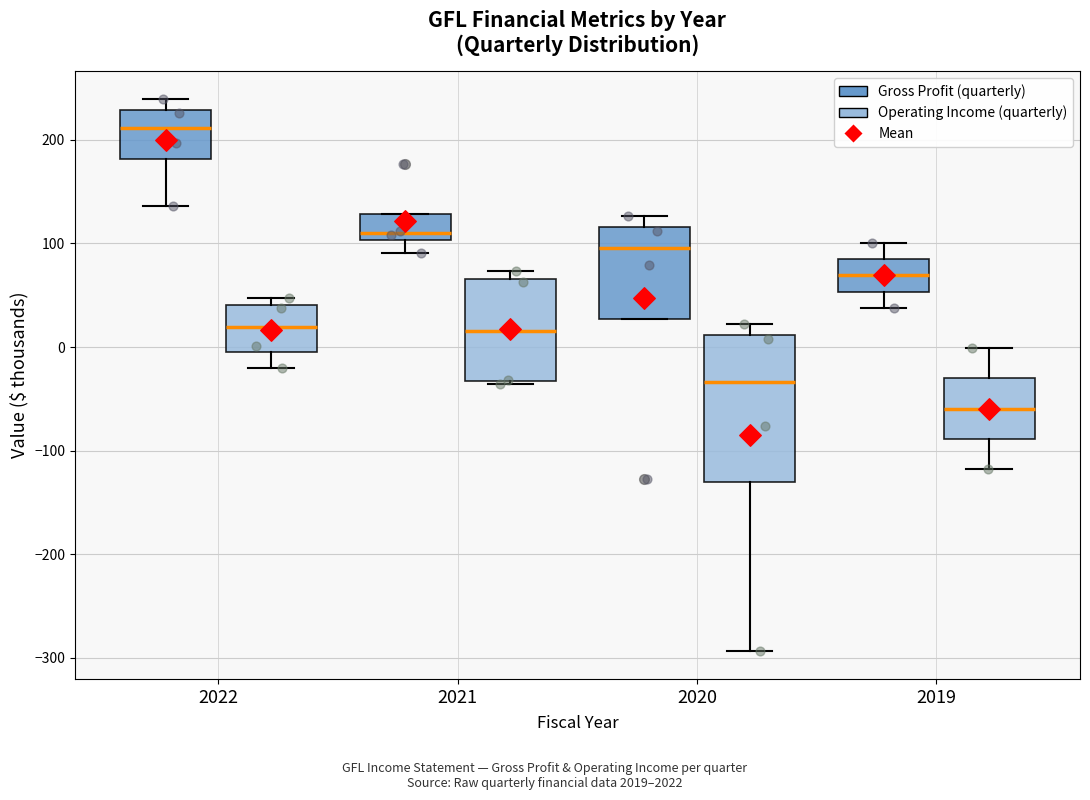

Which box is the tallest, from its lower edge to its upper edge?

2020 (Operating Income (quarterly))